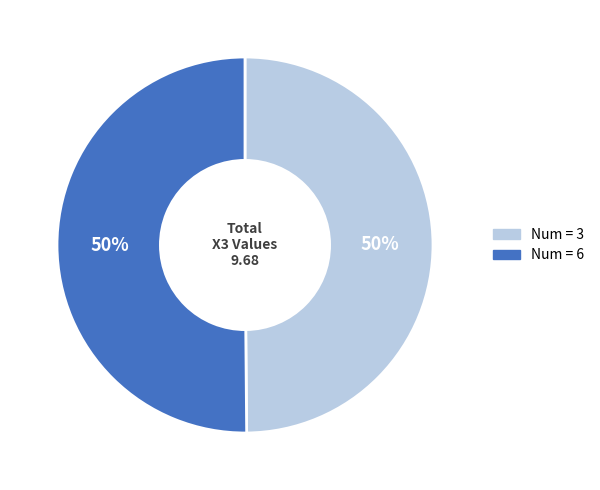

To the nearest percent, what is the average slice percentage?

50%